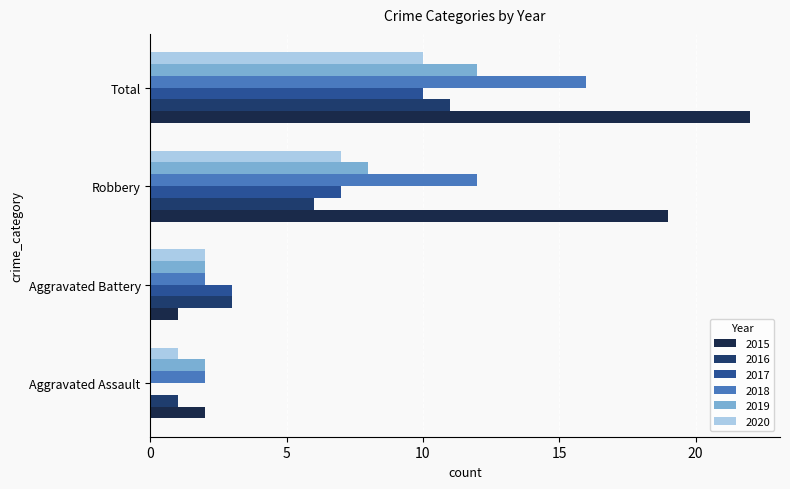

What is the approximate value of 2020 at Robbery?

7